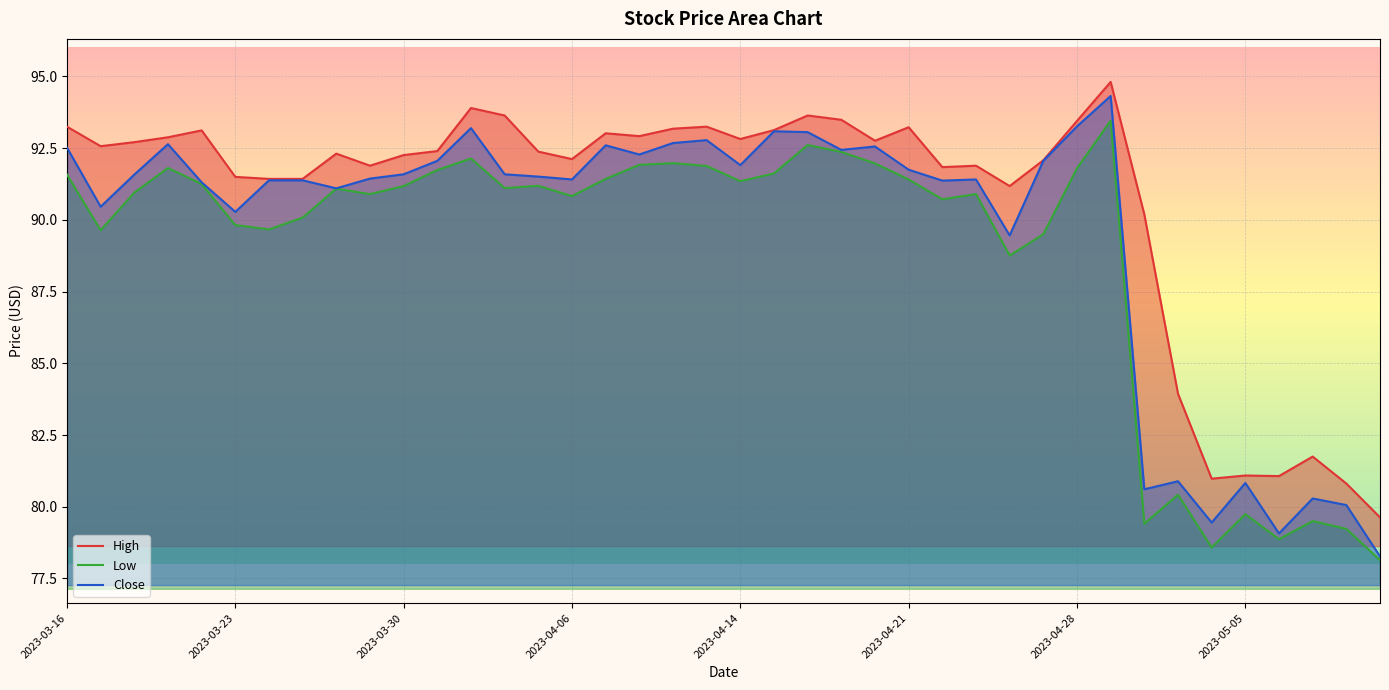

Which series has the largest range (max minus min)?

Close